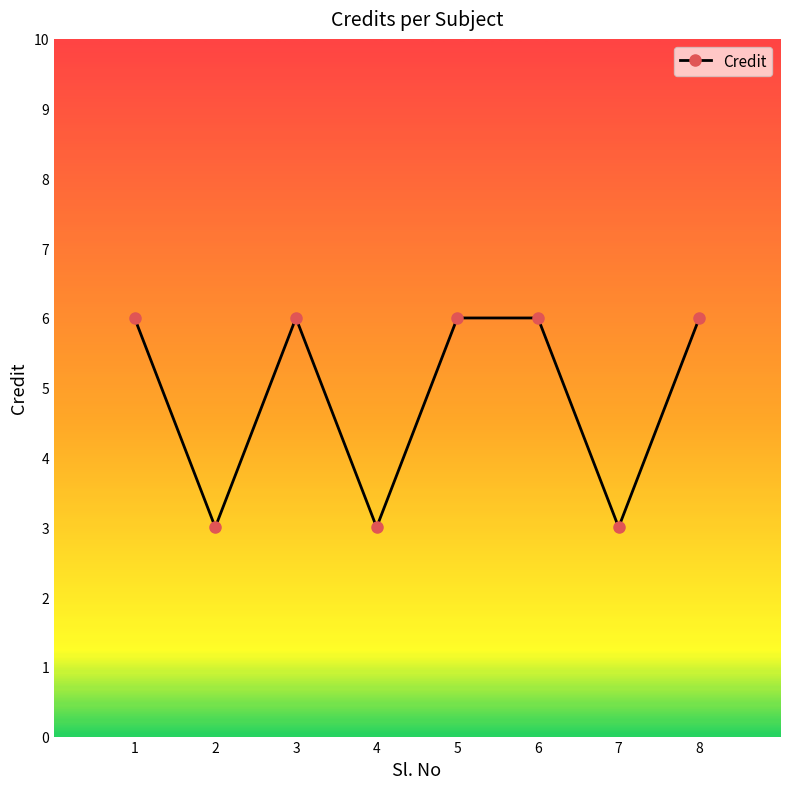

What is the sum of the values at 4 and 3?

9